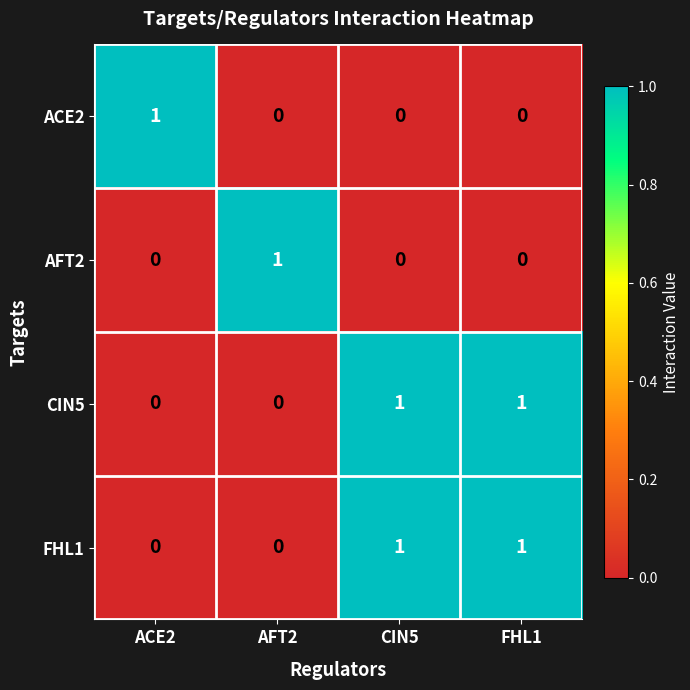

Reading right to left, transcribe all the data shown in this chart.

ACE2: 0	0	0	1
AFT2: 0	0	1	0
CIN5: 1	1	0	0
FHL1: 1	1	0	0